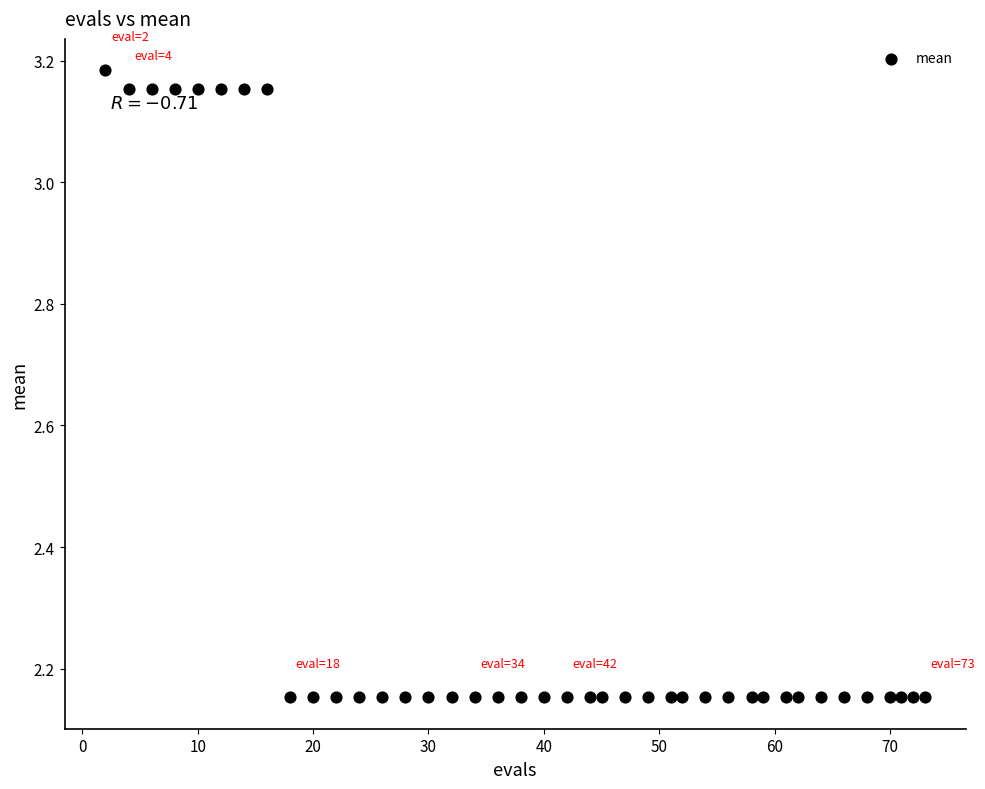

How many data points are displayed?

40